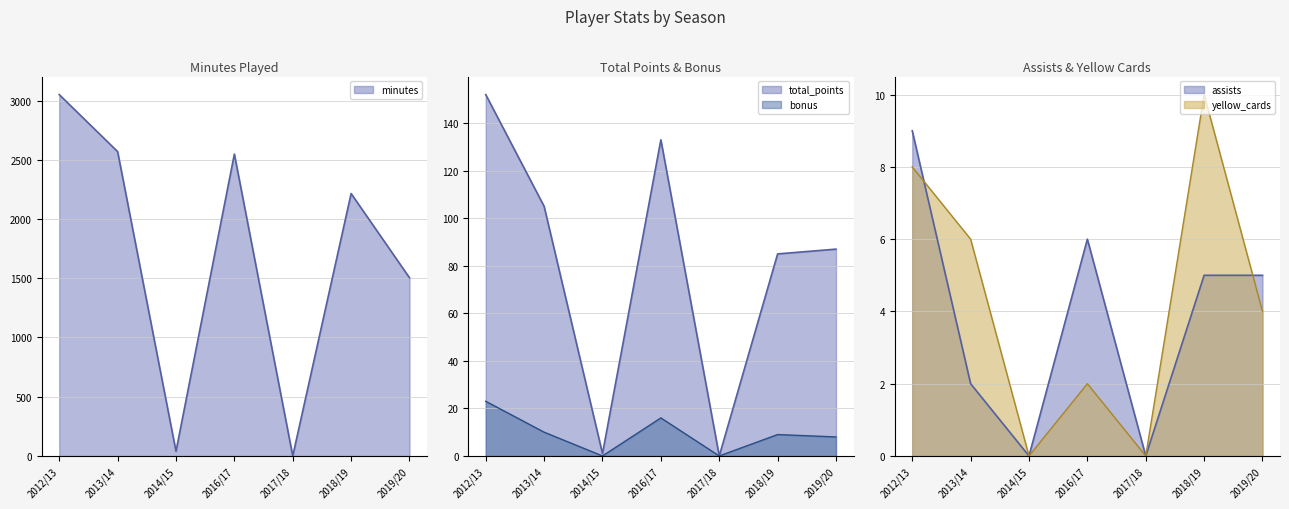

How many values in the total_points series exceed 87?

3